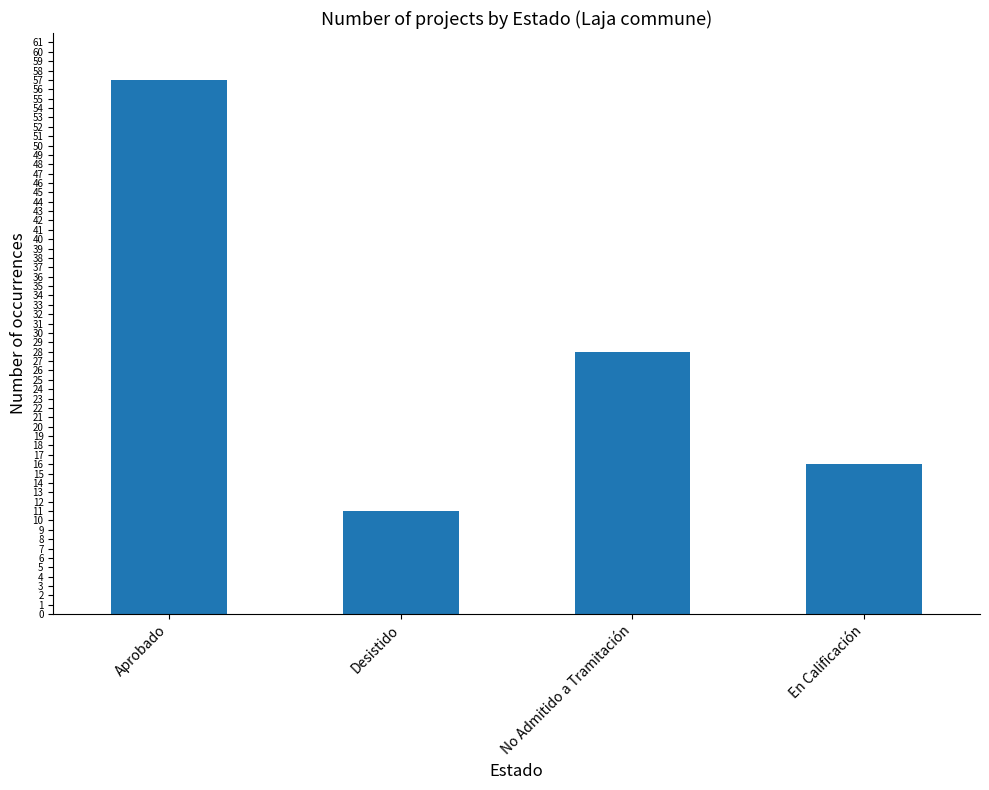

Reading right to left, what are all the values shown in this chart?

16	28	11	57